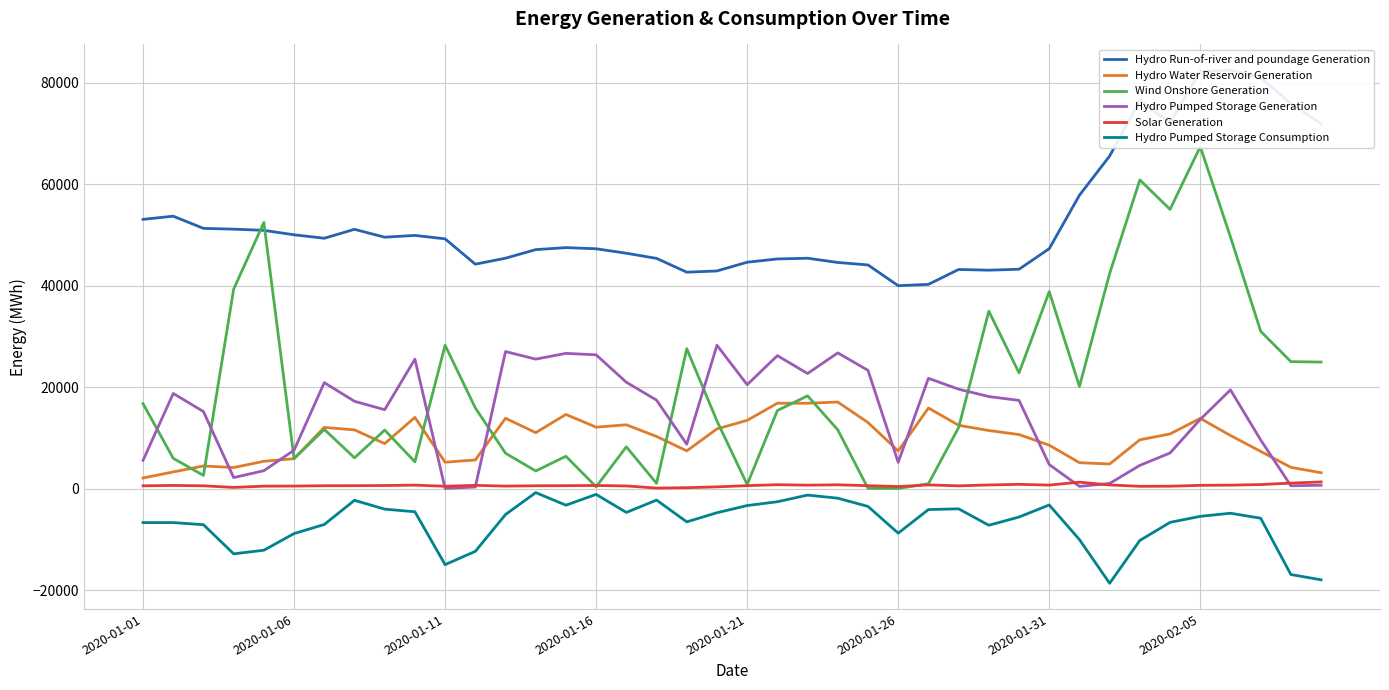

True or false: Hydro Water Reservoir Generation and Solar Generation intersect in this chart.

False